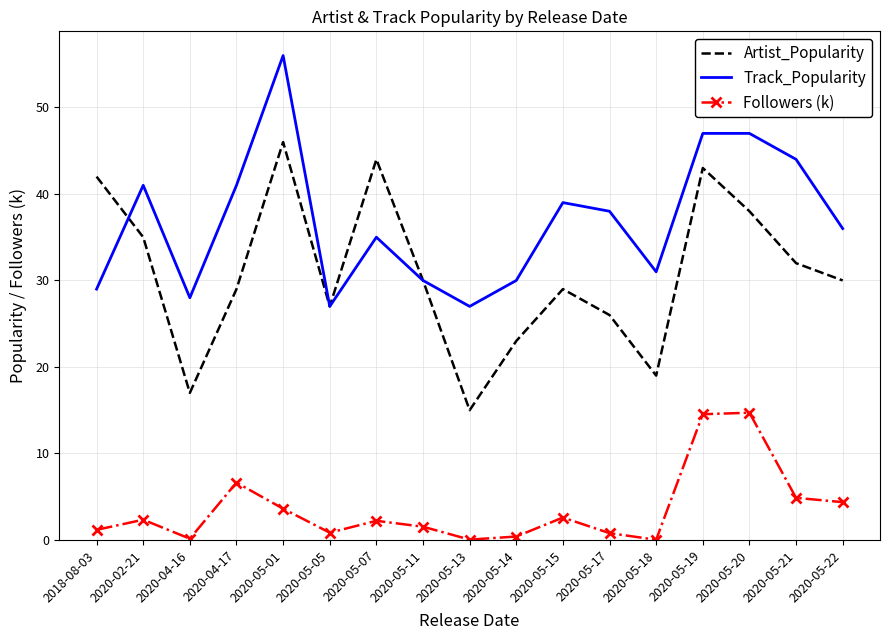

Where is the first local maximum for Track_Popularity?

2020-02-21